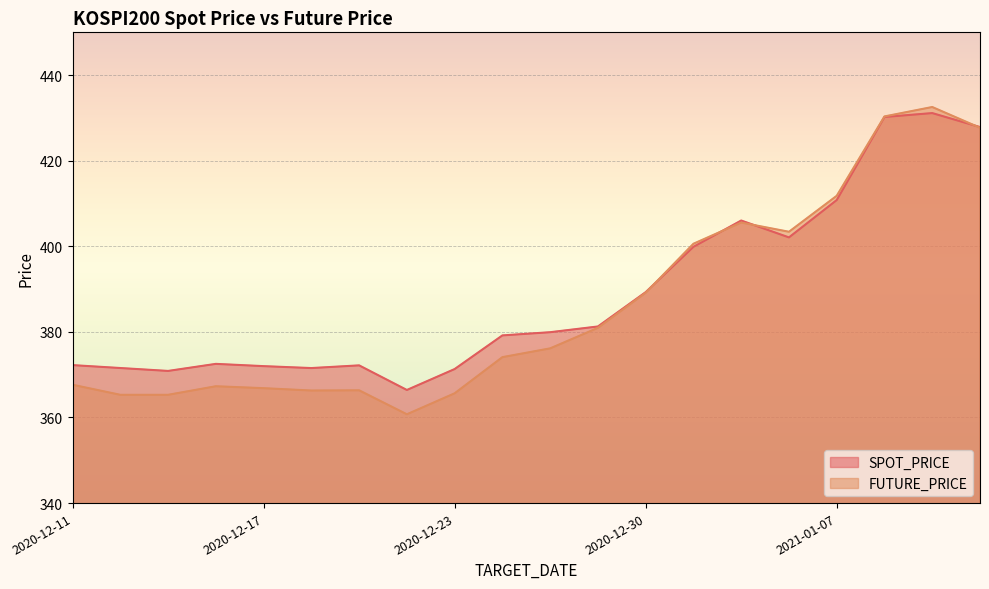

How many data points does each series have?

20